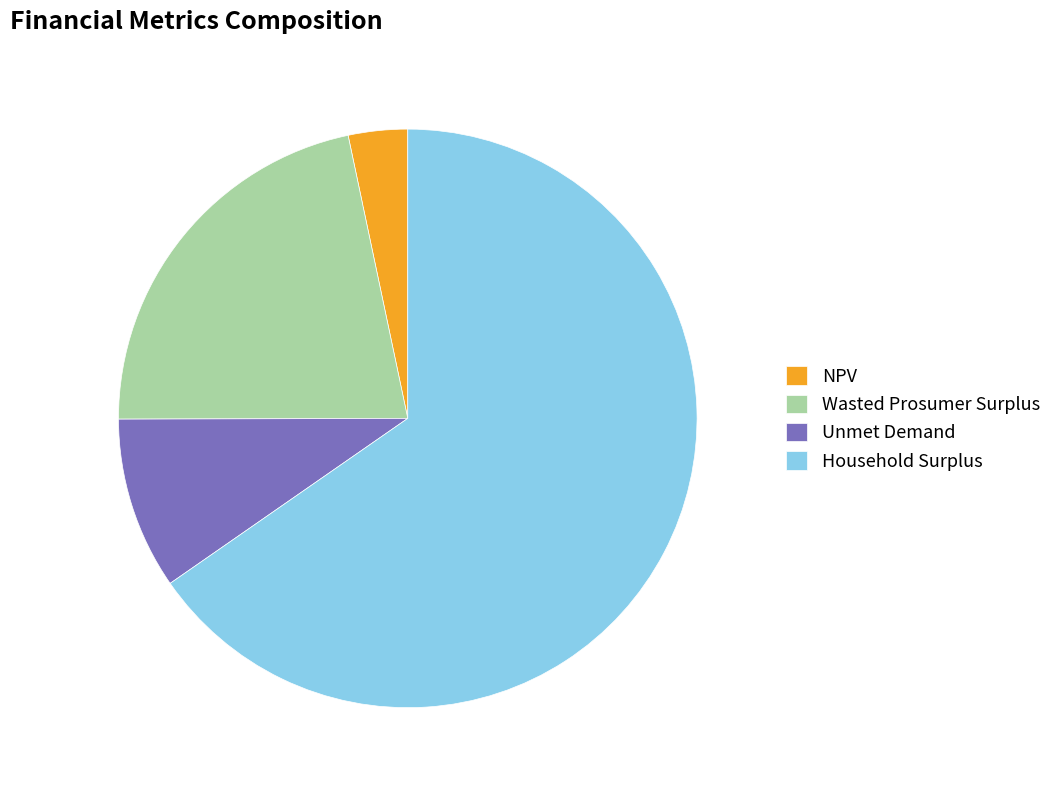

How many slices are in this pie chart?

4